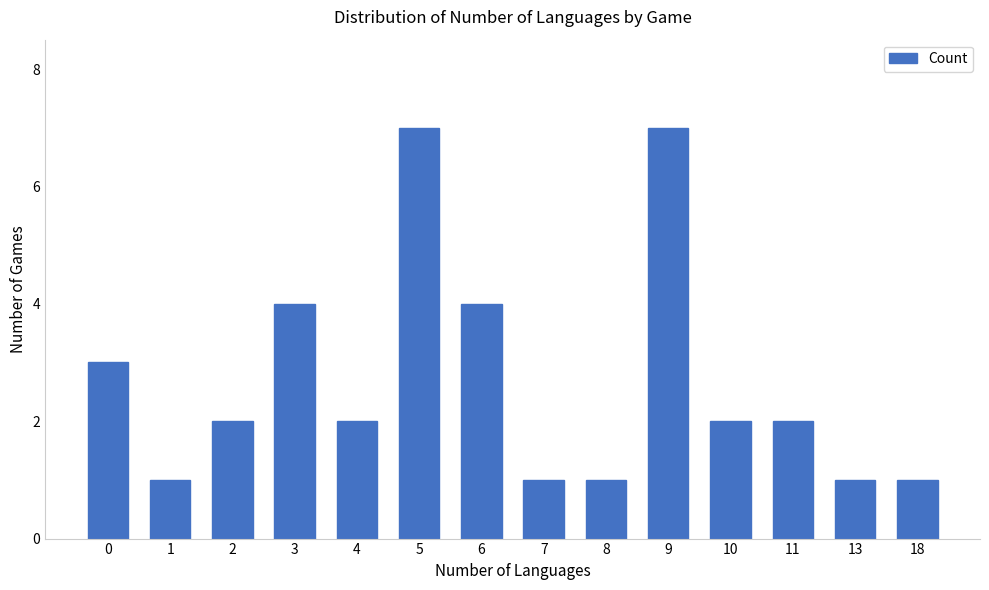

How many data points does each series have?

14